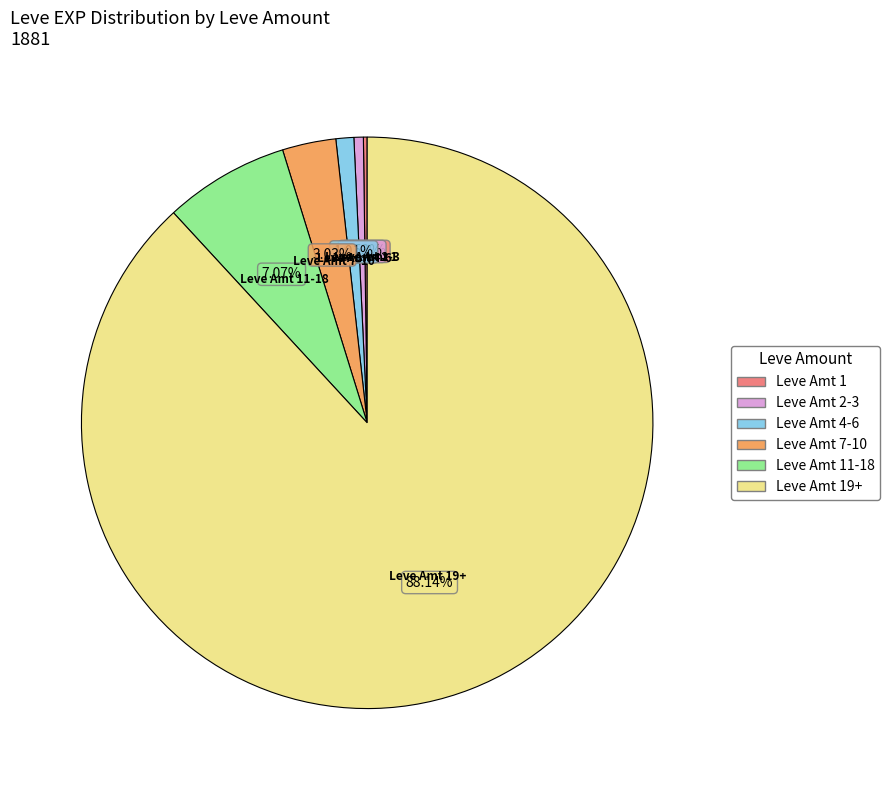

Does any single category account for the majority?

Yes